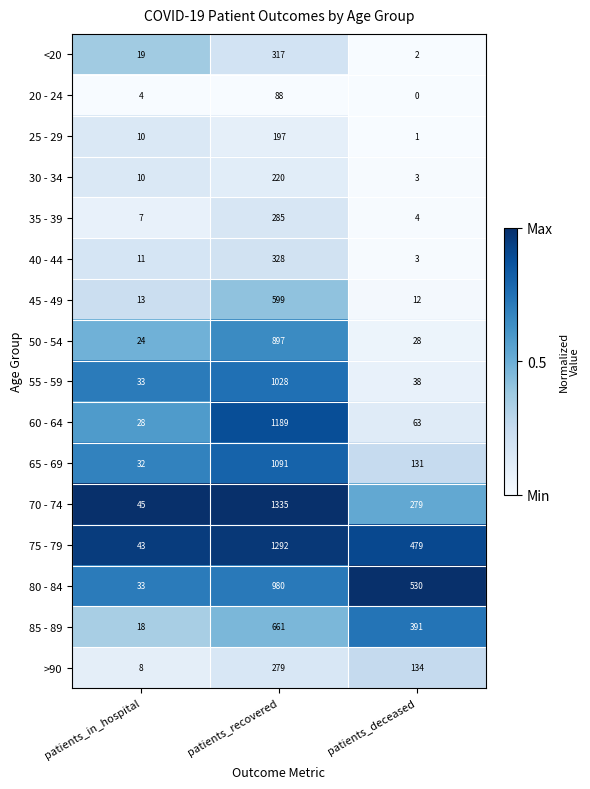

Which series has the largest total across all categories?

75 - 79